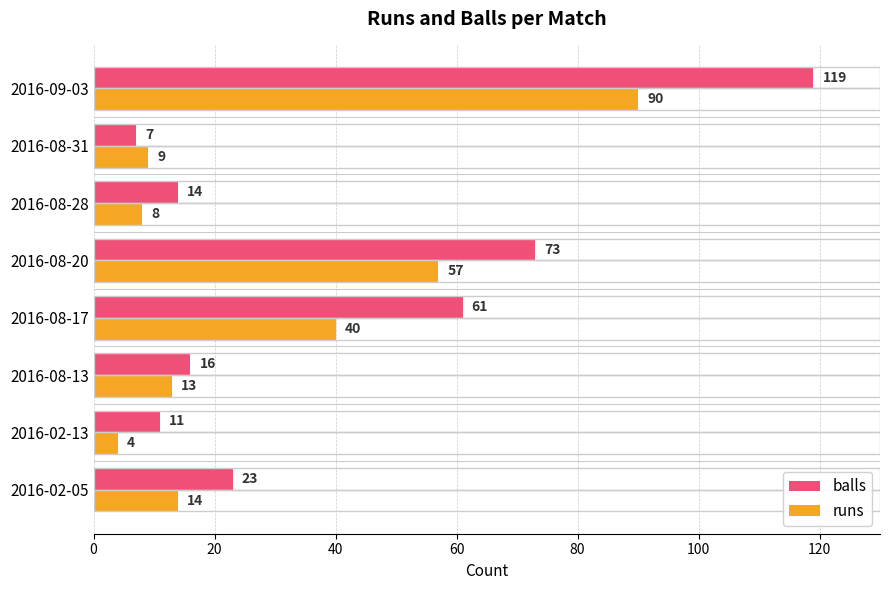

How many series are shown in this chart?

2